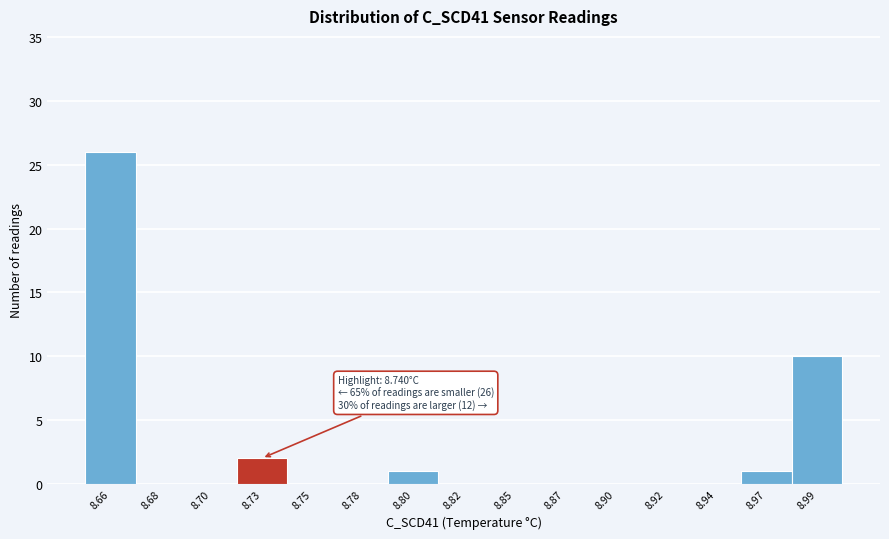

Reading left to right, extract all data points from this chart.

8.66=26	8.68=0	8.70=0	8.73=2	8.75=0	8.78=0	8.80=1	8.82=0	8.85=0	8.87=0	8.90=0	8.92=0	8.94=0	8.97=1	8.99=10